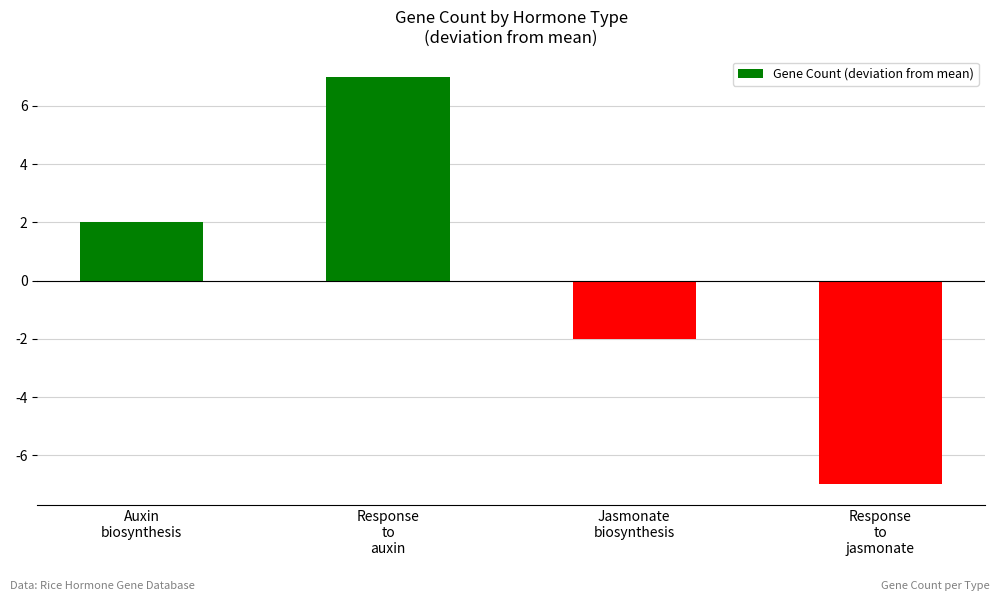

How many data points does each series have?

4